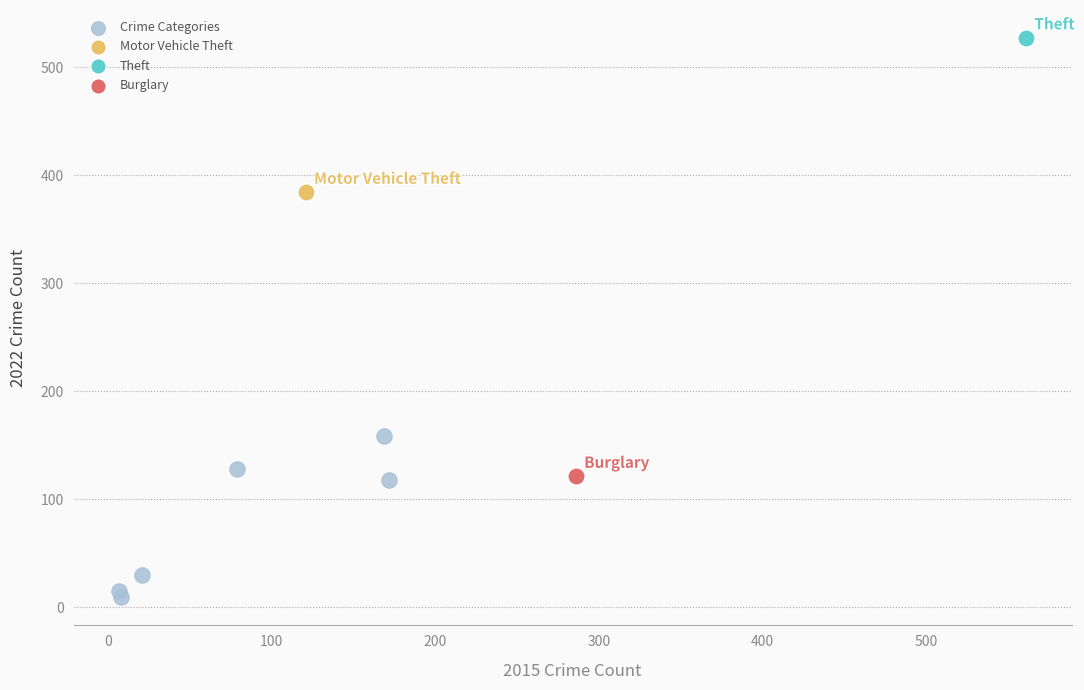

What are all the series names shown in the legend?

Crime Categories, Motor Vehicle Theft, Theft, Burglary